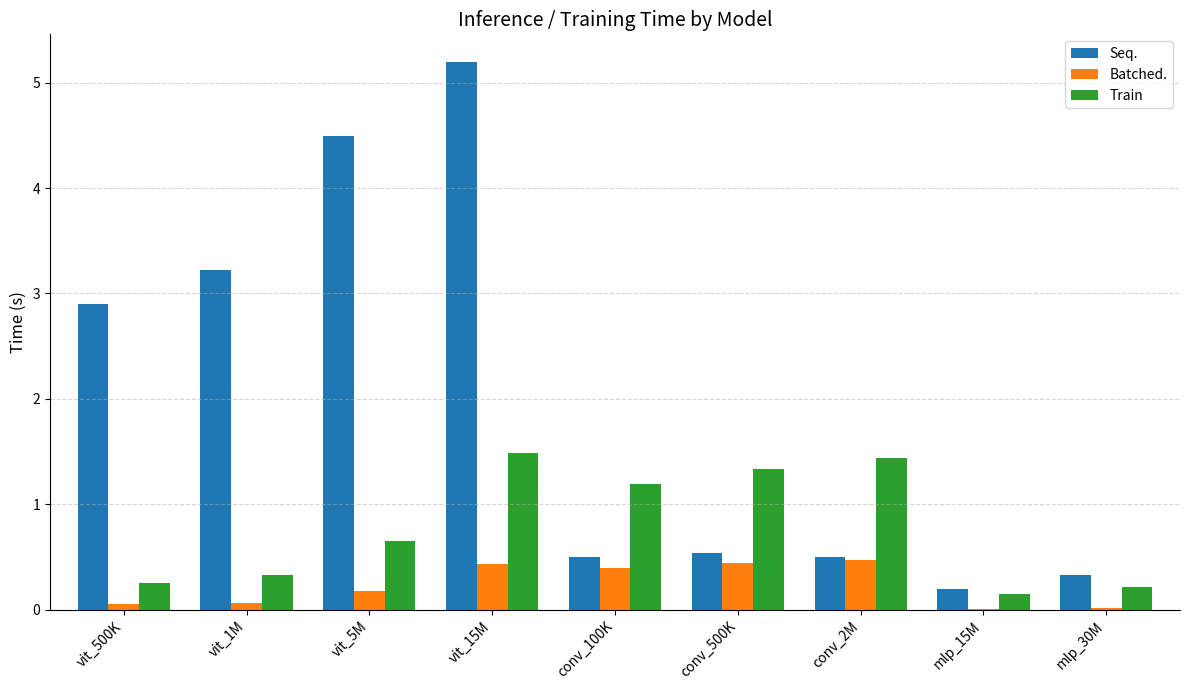

What is the approximate value of Batched. at conv_500K?

0.4